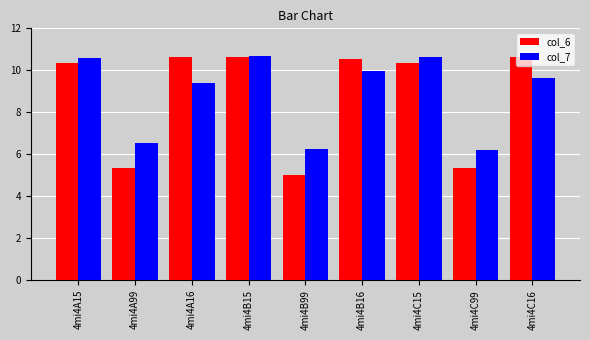

What is the label of the 5th bar from the left?

4mi4B99